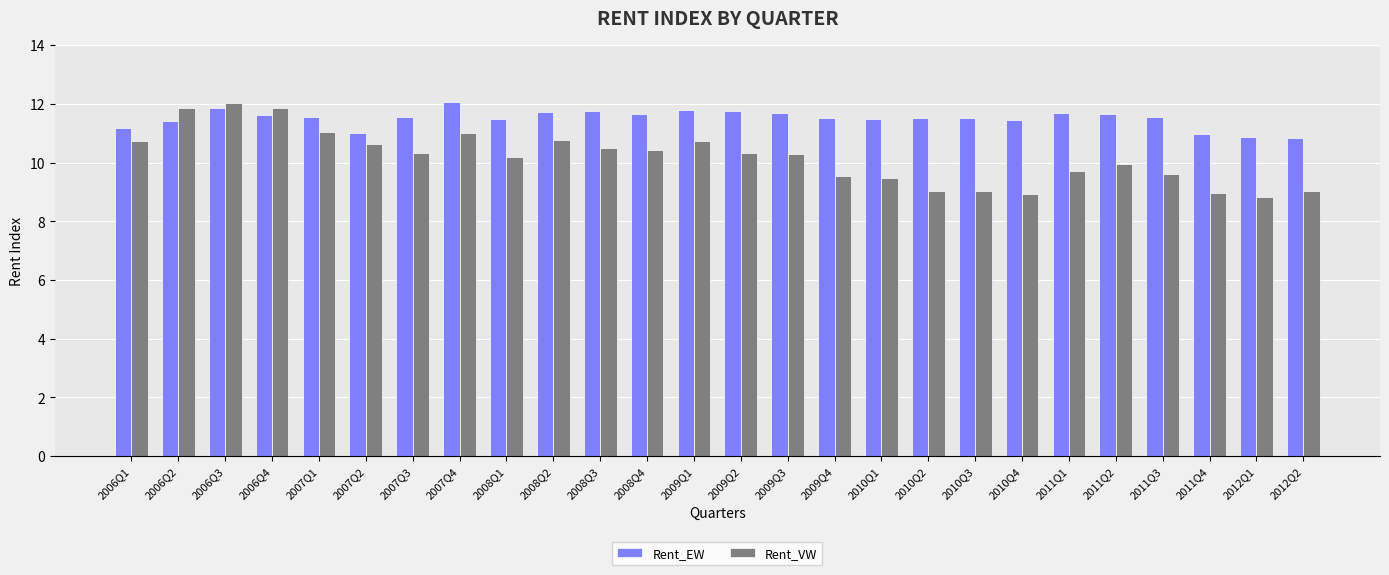

Which series has the largest total across all categories?

Rent_EW